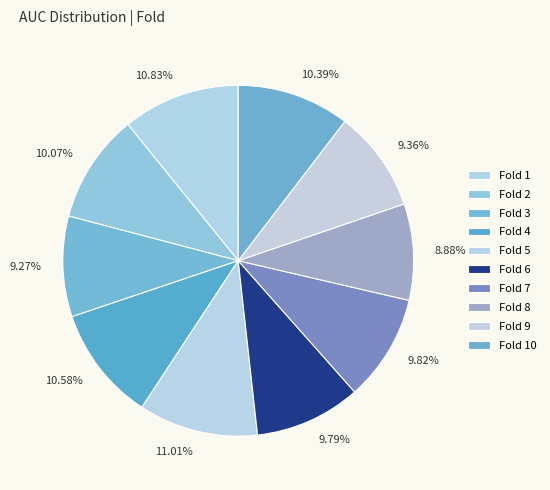

What portion of the pie excludes Fold 6?

90.2%